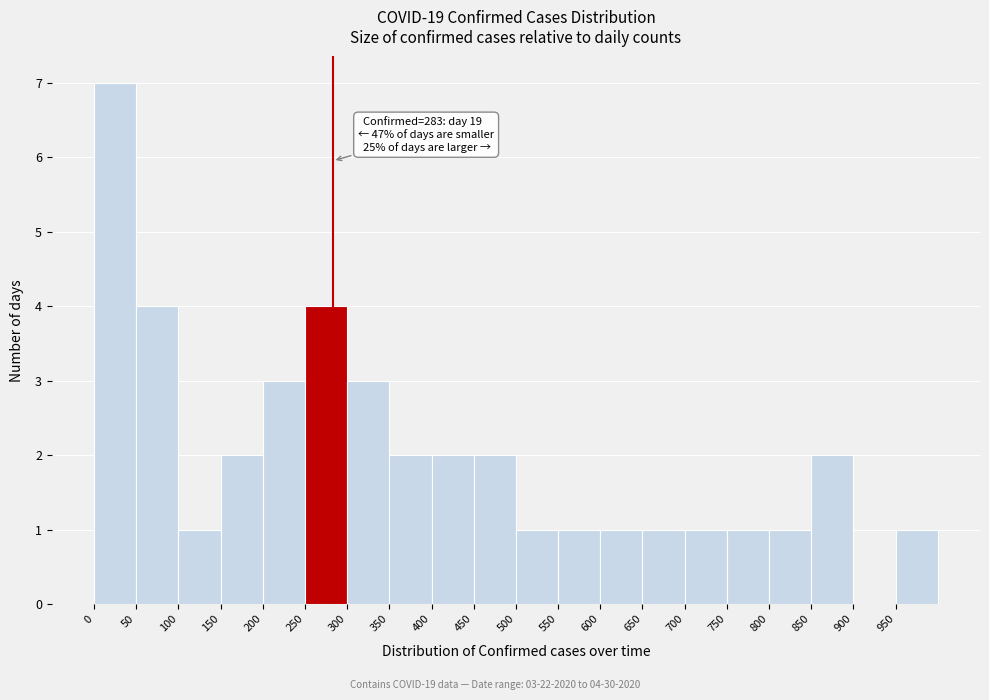

Which range on the x-axis has the tallest bar?

0 to 50